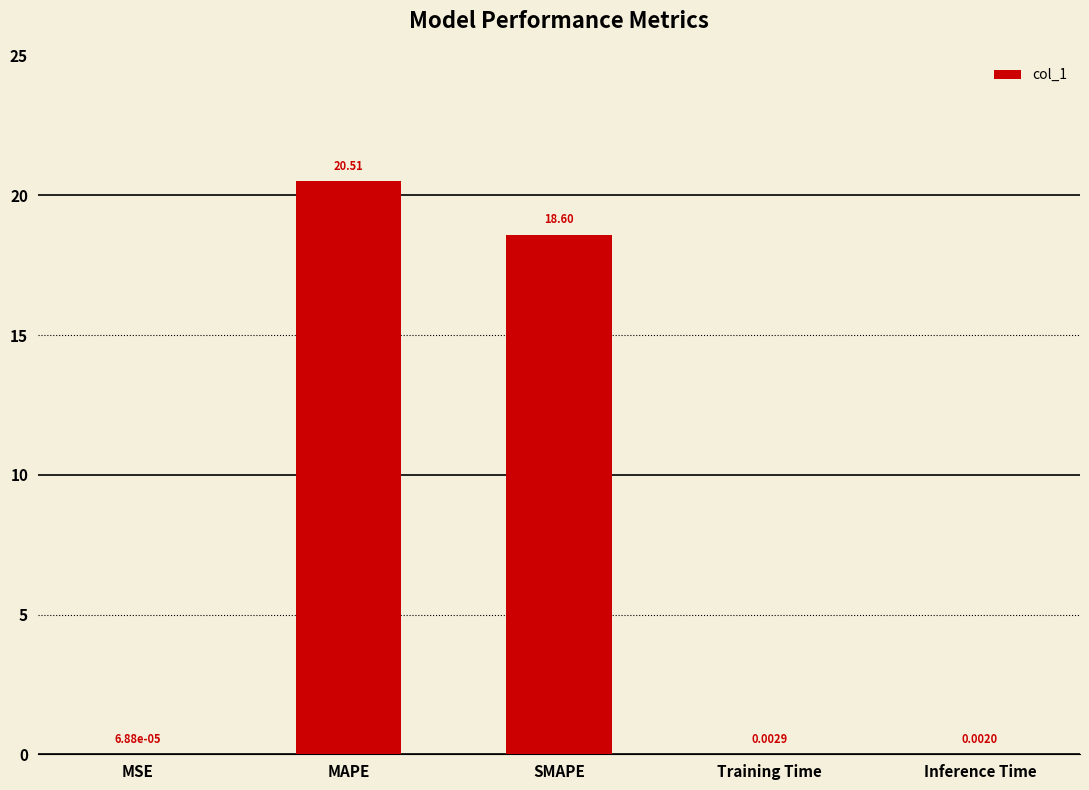

Where is the data nearest to the value 10?

SMAPE